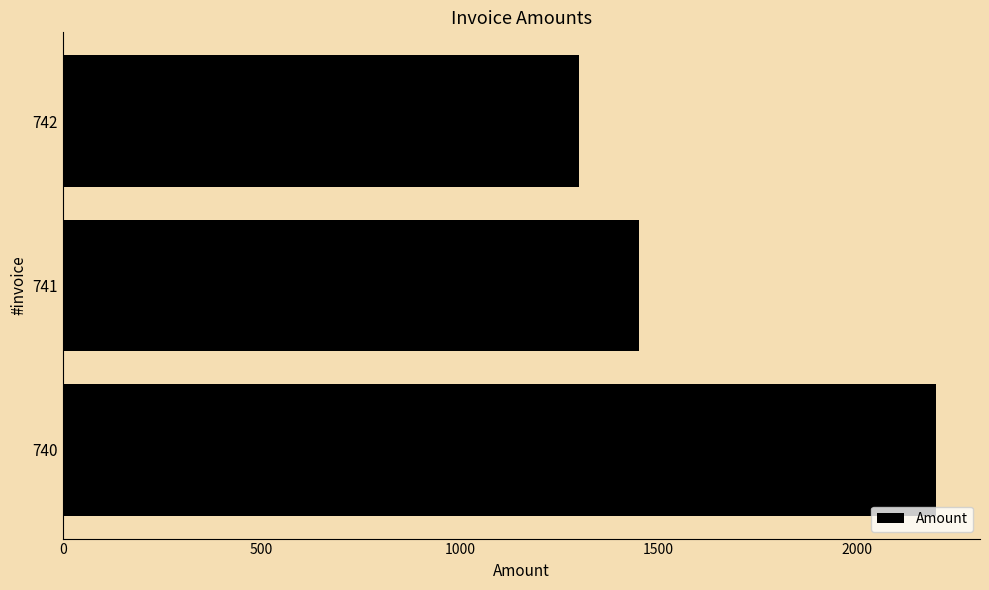

Rank the categories by value from lowest to highest.

742, 741, 740